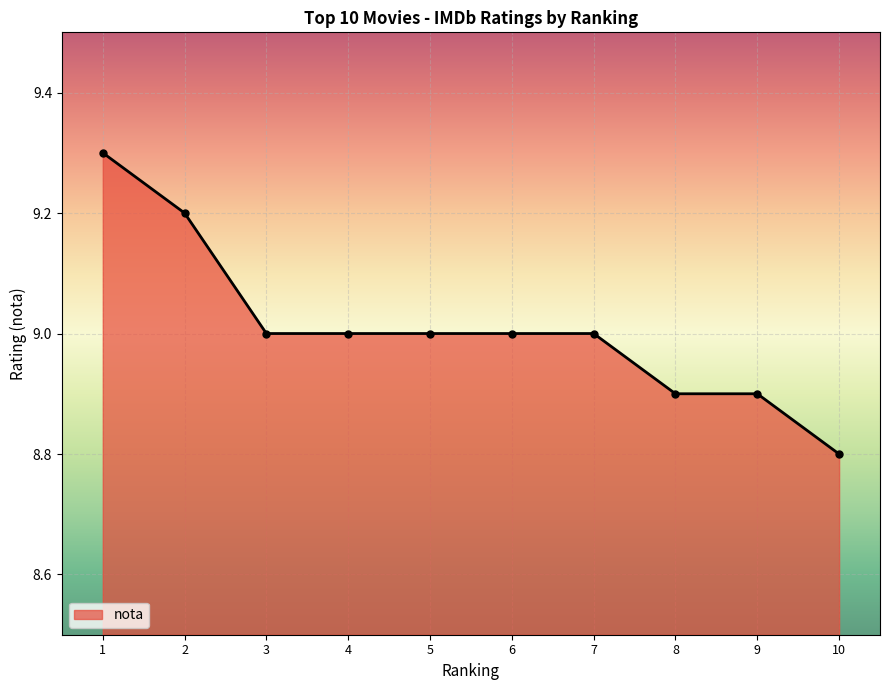

Reading right to left, extract all data points from this chart.

8.8	8.9	8.9	9.0	9.0	9.0	9.0	9.0	9.2	9.3